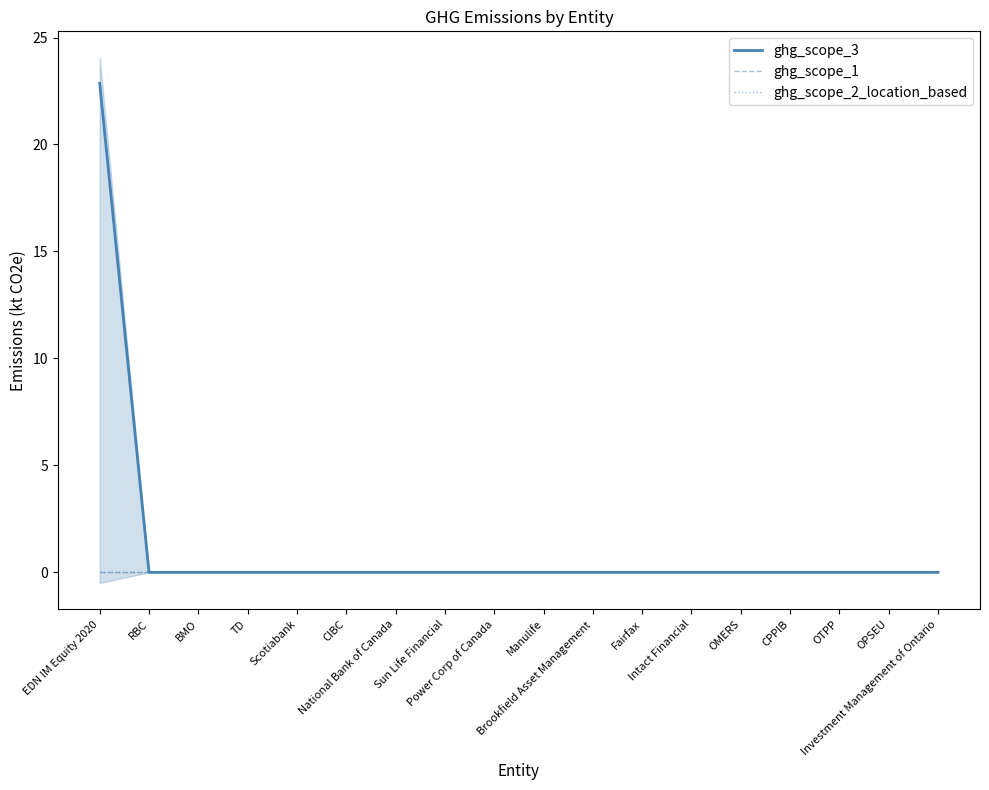

True or false: ghg_scope_2_location_based and ghg_scope_3 cross at least once.

False